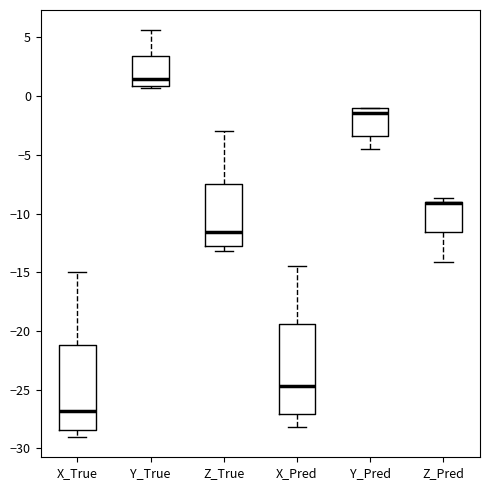

Reading left to right, transcribe this box plot: for each box, give where its median line is, the range the box spans, and where its two whiskers end, as read against the y-axis. The values are not printed on the chart, so give them approximately, as read against the axis.

X_True: median -27.0, box -28.5 to -21.0, whiskers -29.0 to -15.0
Y_True: median 1.5, box 1.0 to 3.5, whiskers 0.5 to 5.5
Z_True: median -11.5, box -13.0 to -7.5, whiskers -13.0 (just below the box's lower edge) to -3.0
X_Pred: median -24.5, box -27.0 to -19.5, whiskers -28.0 to -14.5
Y_Pred: median -1.5, box -3.5 to -1.0, whiskers -4.5 to -1.0
Z_Pred: median -9.0 (drawn on the box's upper edge), box -11.5 to -9.0, whiskers -14.0 to -8.5